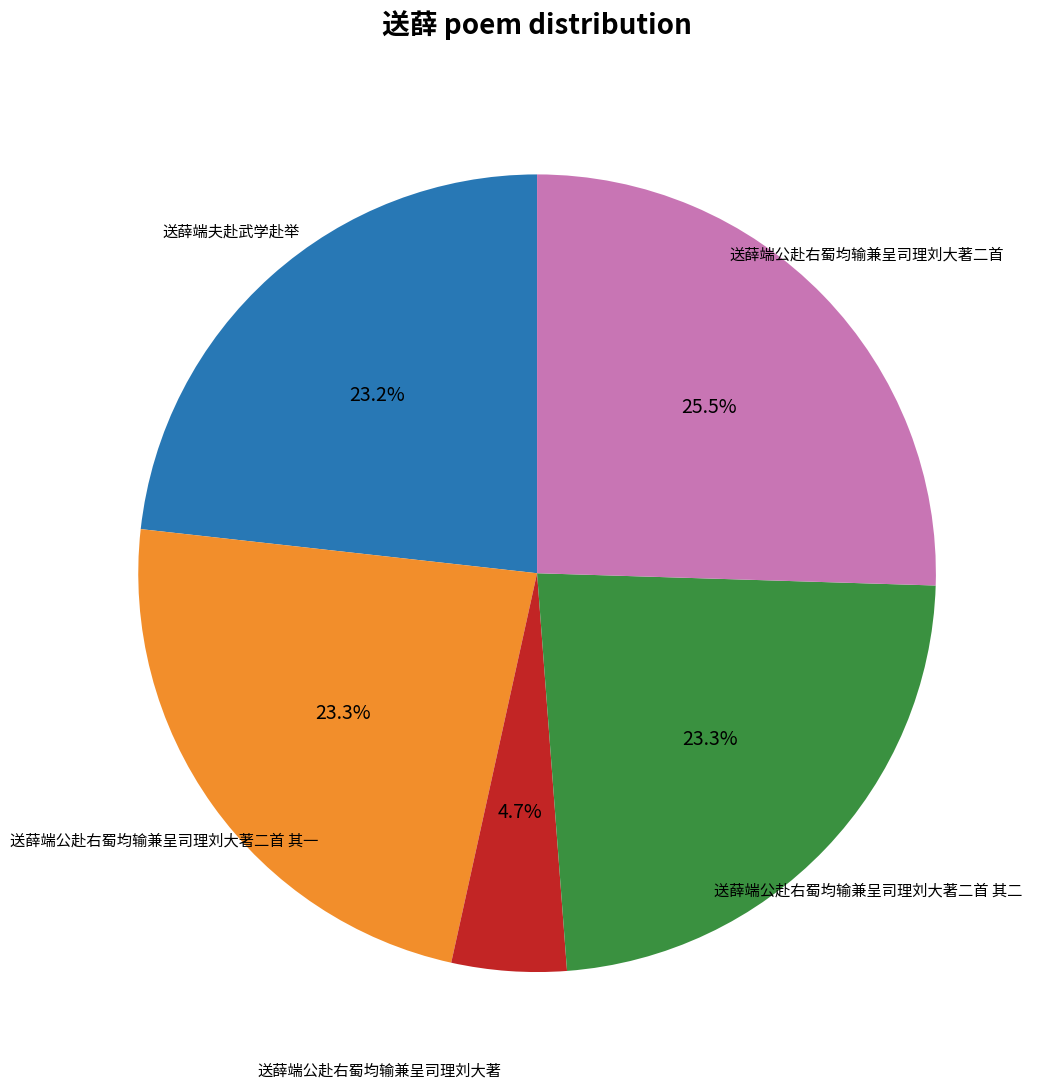

Between 送薛端夫赴武学赴举 and 送薛端公赴右蜀均输兼呈司理刘大著, which is larger?

送薛端夫赴武学赴举